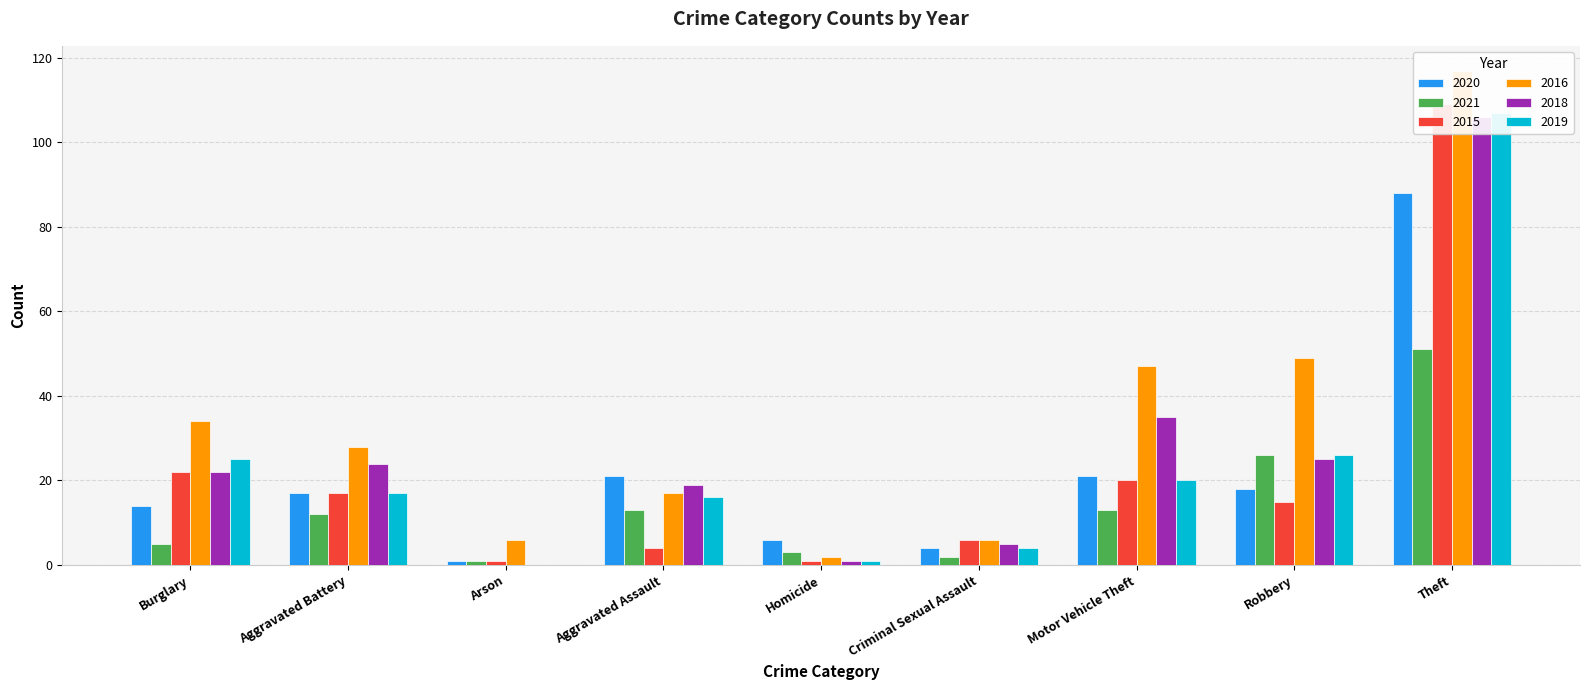

Rank the categories by 2019 value from highest to lowest.

Theft, Robbery, Burglary, Motor Vehicle Theft, Aggravated Battery, Aggravated Assault, Criminal Sexual Assault, Homicide, Arson